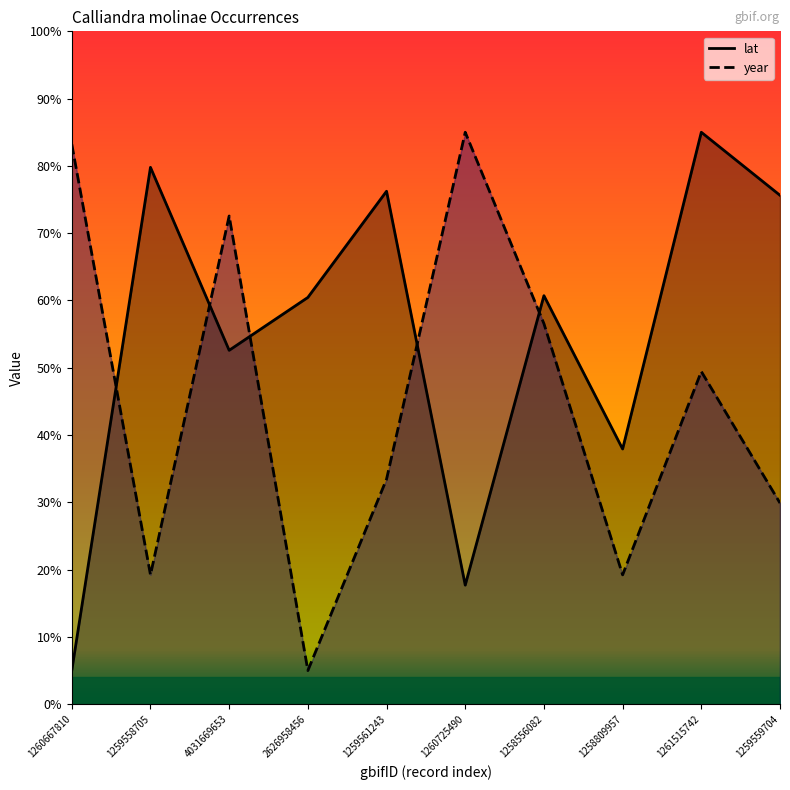

What is the total value across all series at 1259559704?

105.5